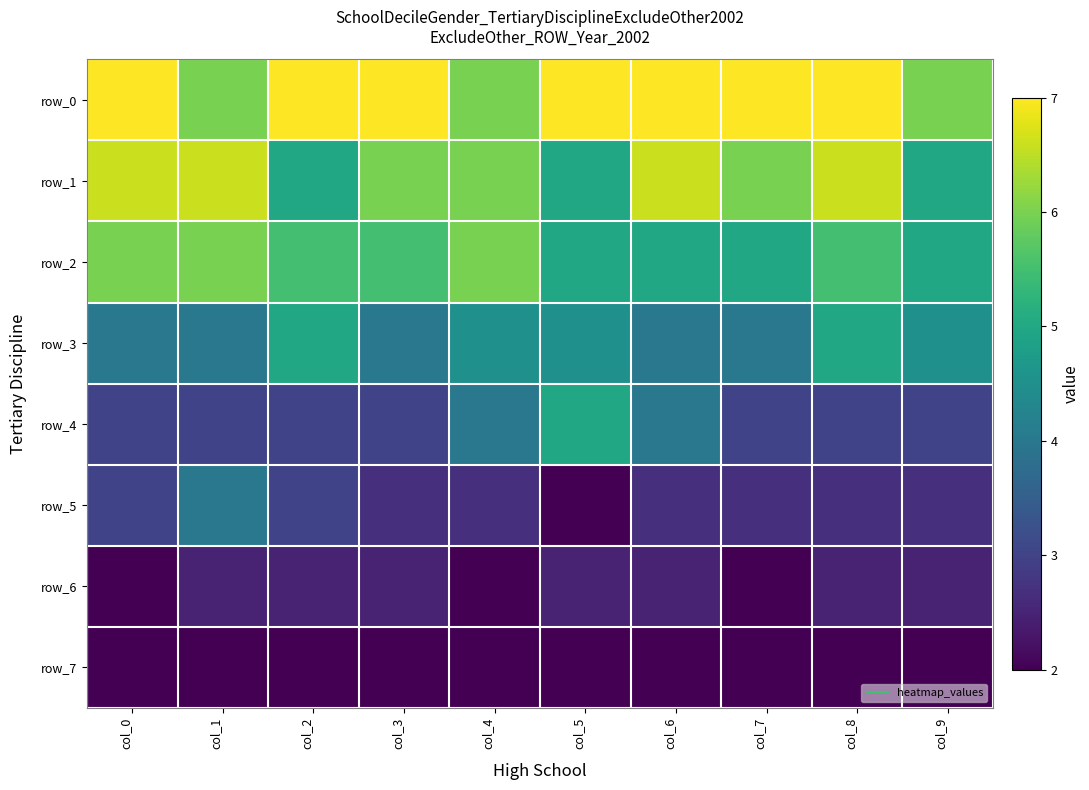

How many data points in row_2 are above 5?

6